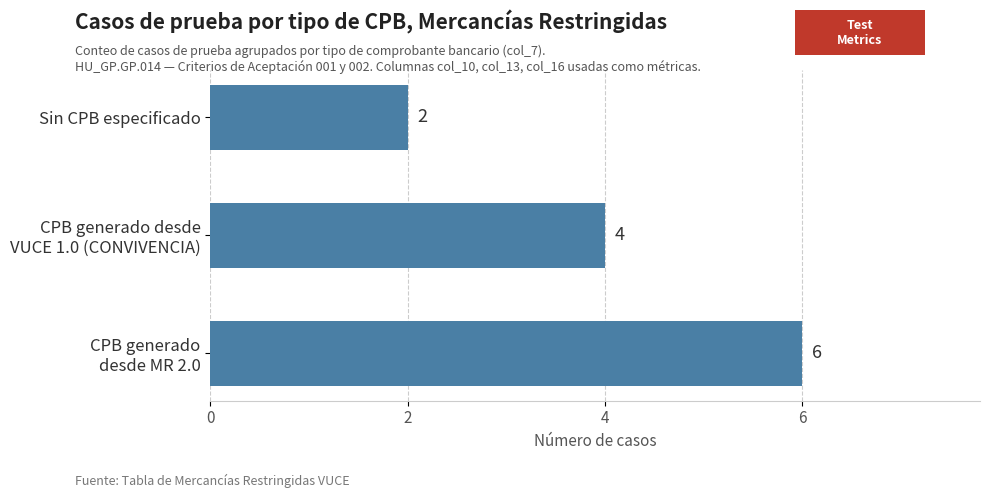

What is the smallest value displayed?

2